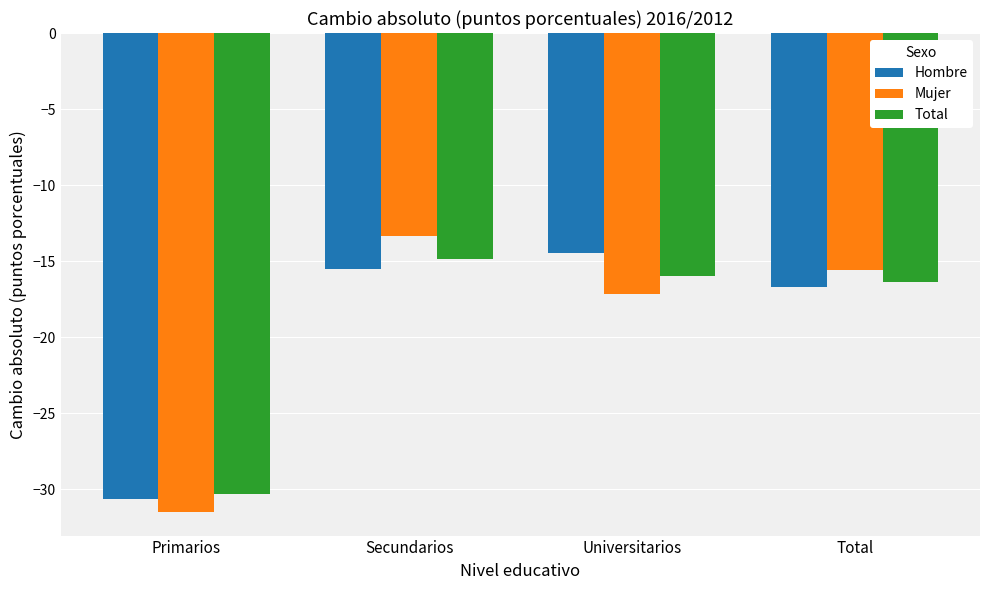

Reading right to left, what are all the values shown in this chart?

Hombre: Total=-16.7	Universitarios=-14.5	Secundarios=-15.6	Primarios=-30.7
Mujer: Total=-15.6	Universitarios=-17.2	Secundarios=-13.4	Primarios=-31.5
Total: Total=-16.4	Universitarios=-16.0	Secundarios=-14.8	Primarios=-30.3